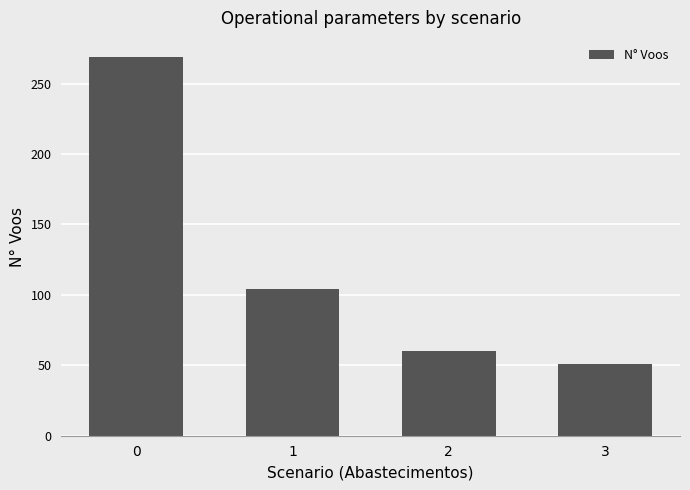

Reading right to left, list all the values displayed in this chart.

3=51	2=60	1=104	0=269